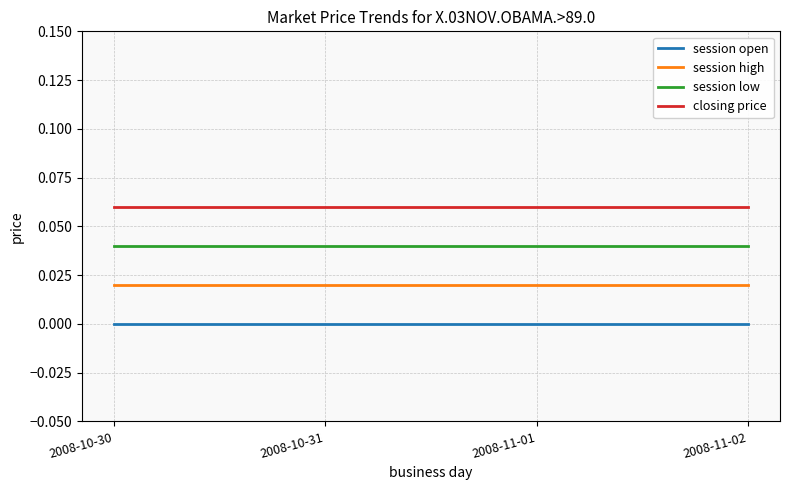

The session open series shows 0.0 at 2008-10-30. True or false?

True